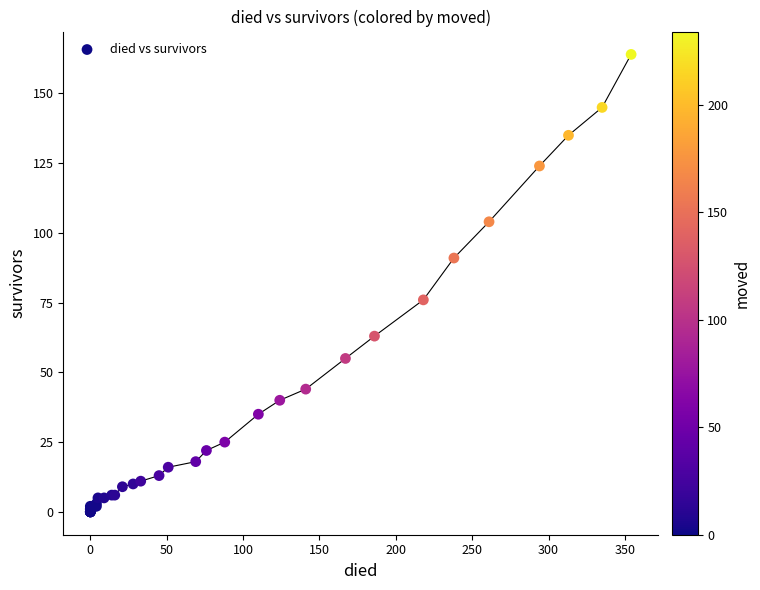

What Y value in the scatter plot is closest to 82?

76